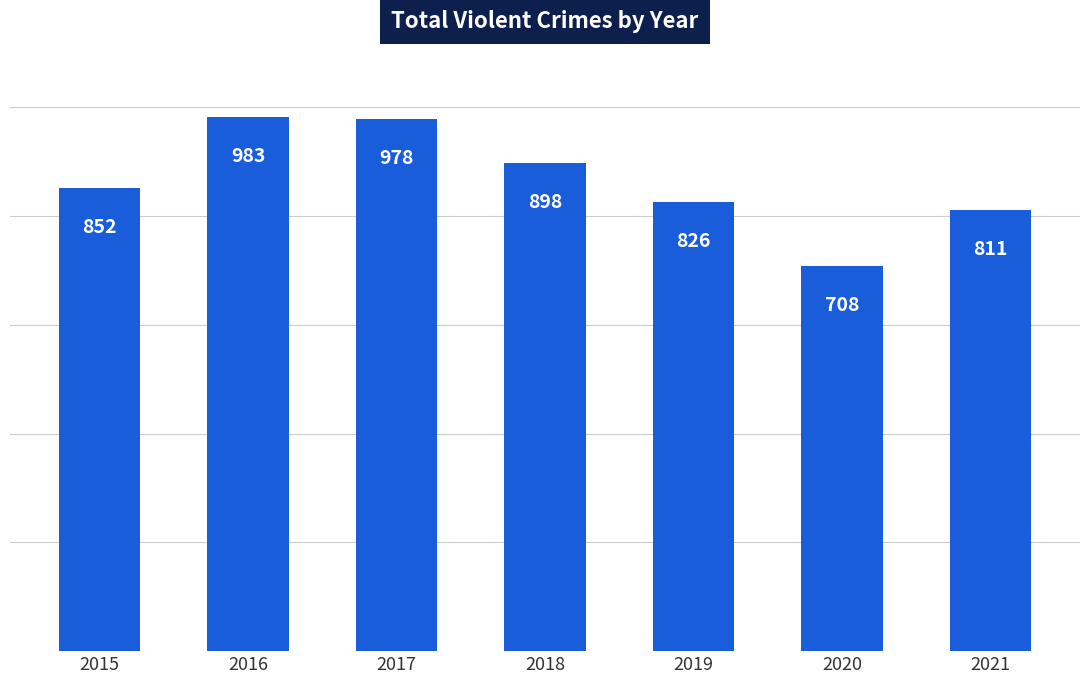

Which has a higher value, 2020 or 2015?

2015